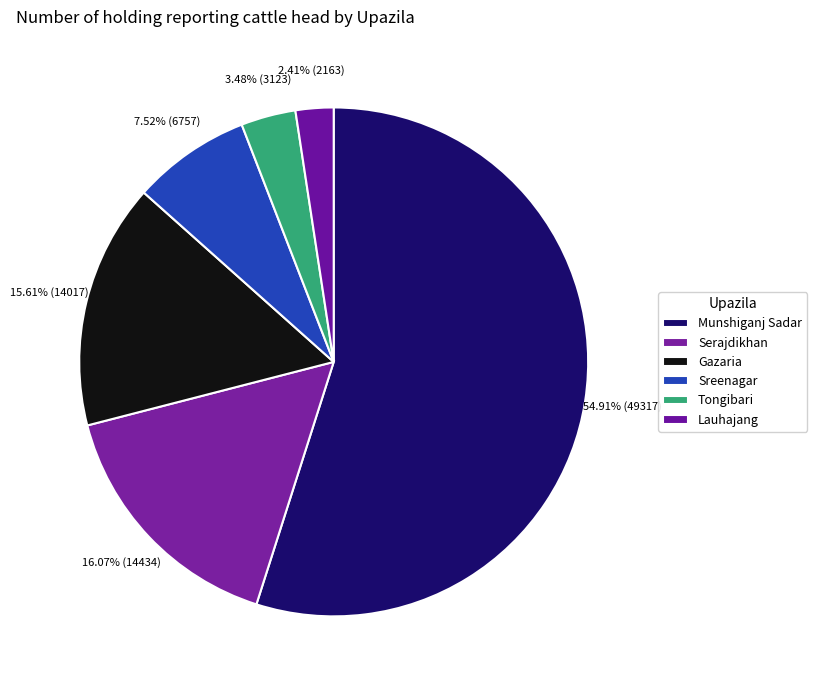

What is the ratio of the value at Lauhajang to the value at Tongibari?

0.7